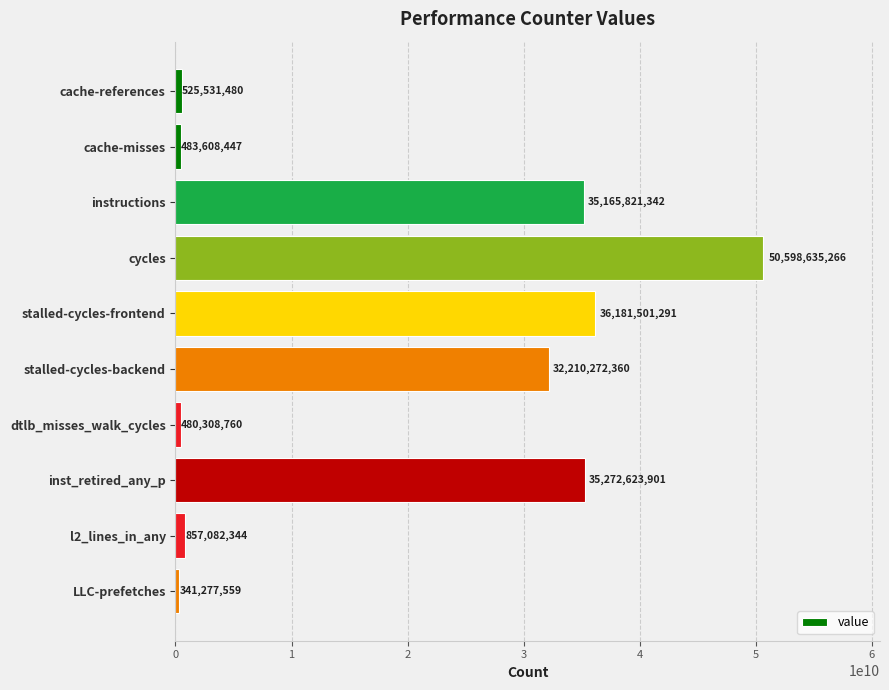

Rank the categories by value from highest to lowest.

cycles, stalled-cycles-frontend, inst_retired_any_p, instructions, stalled-cycles-backend, l2_lines_in_any, cache-references, cache-misses, dtlb_misses_walk_cycles, LLC-prefetches